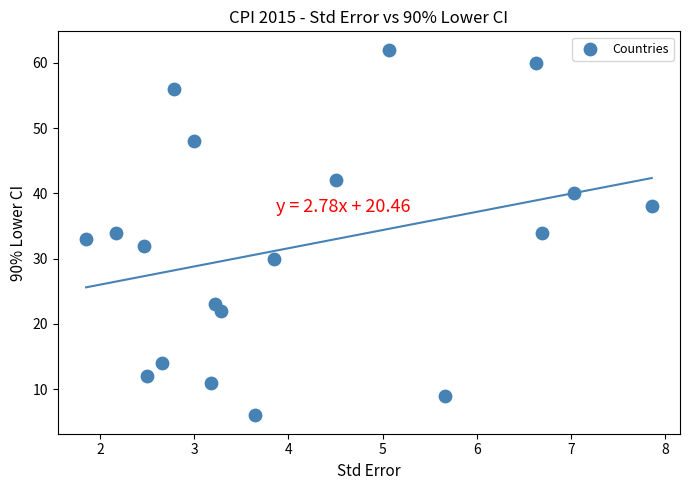

What is the range of Y values (max minus min)?

56